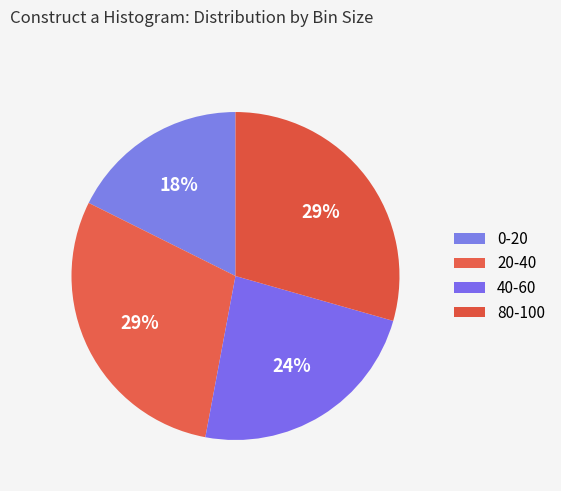

To the nearest percent, what percentage of the pie is 80-100?

29%